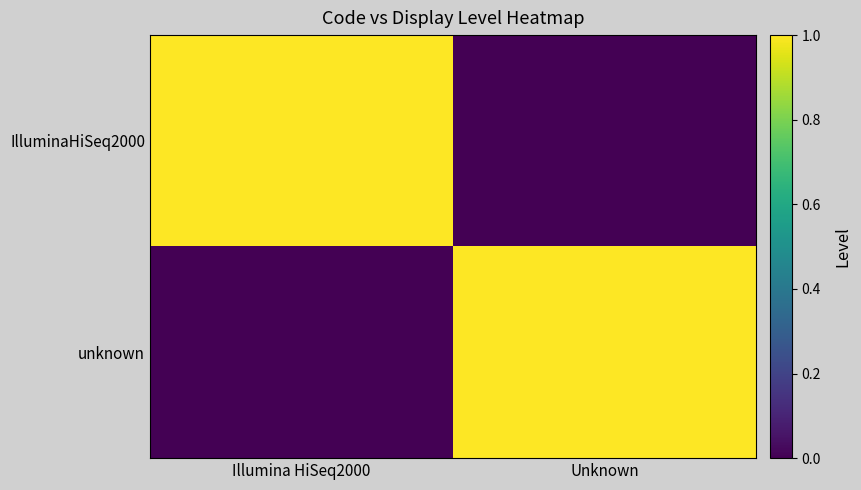

Rank the series by their maximum value, from highest to lowest.

IlluminaHiSeq2000, unknown